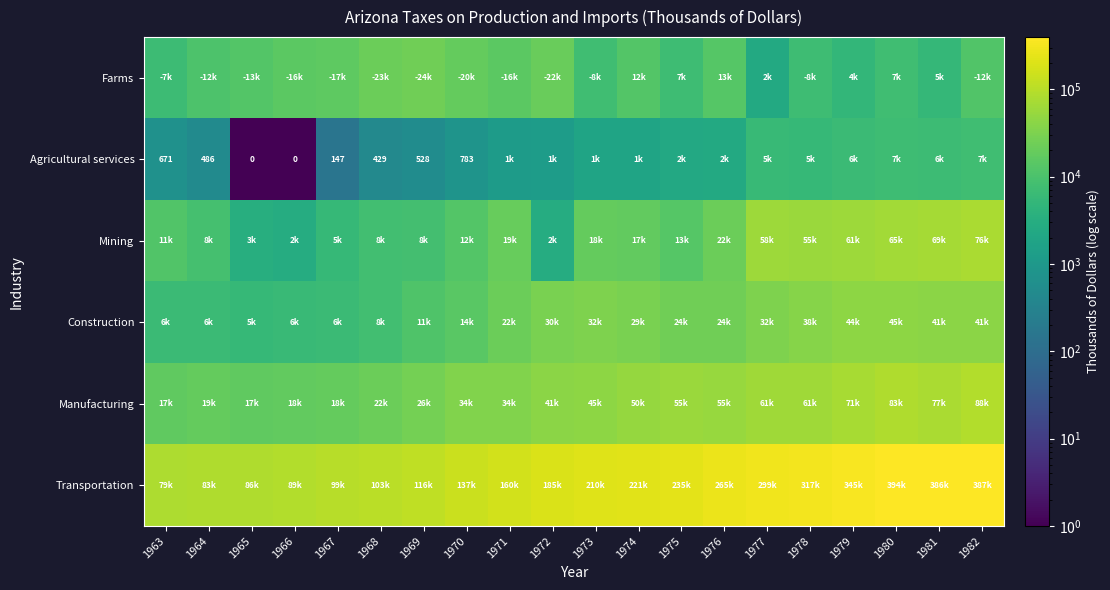

What is the maximum value for Mining?

76399